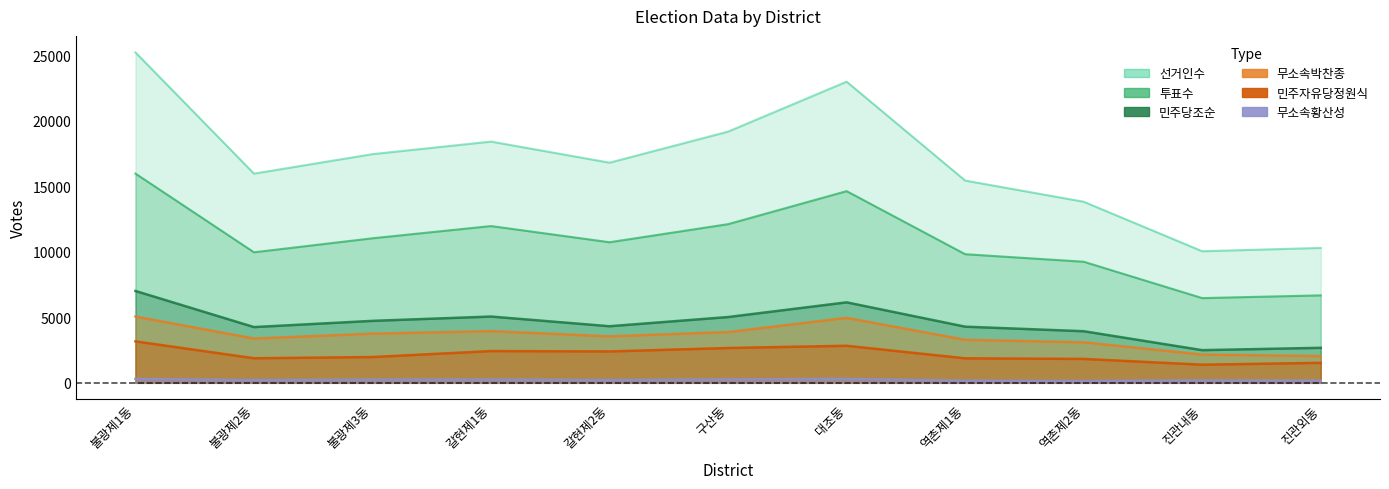

True or false: 투표수 has more than 0 points higher than both neighbors.

True